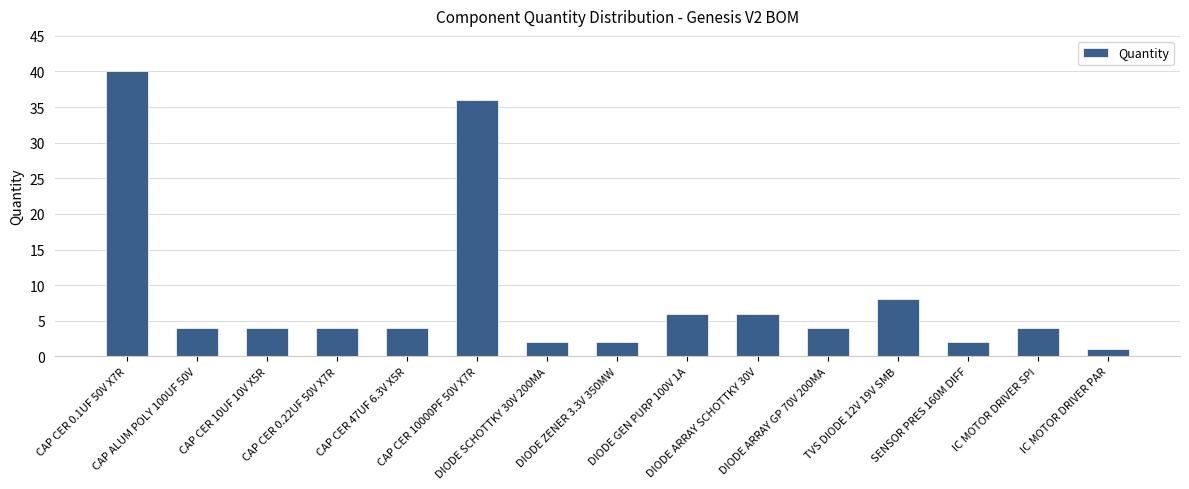

What is the value of the 9th bar from the left?

6